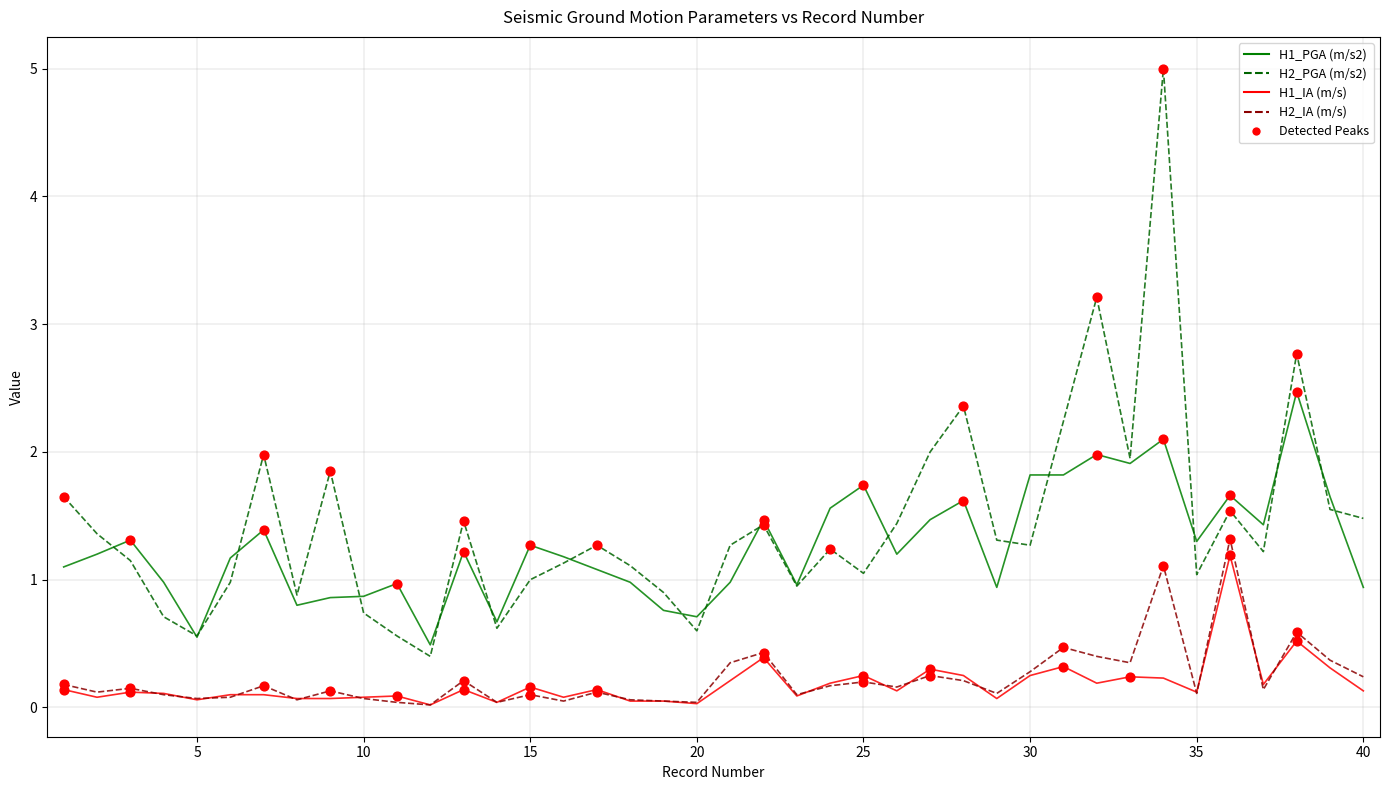

Which series has the largest range (max minus min)?

H2_PGA (m/s2)